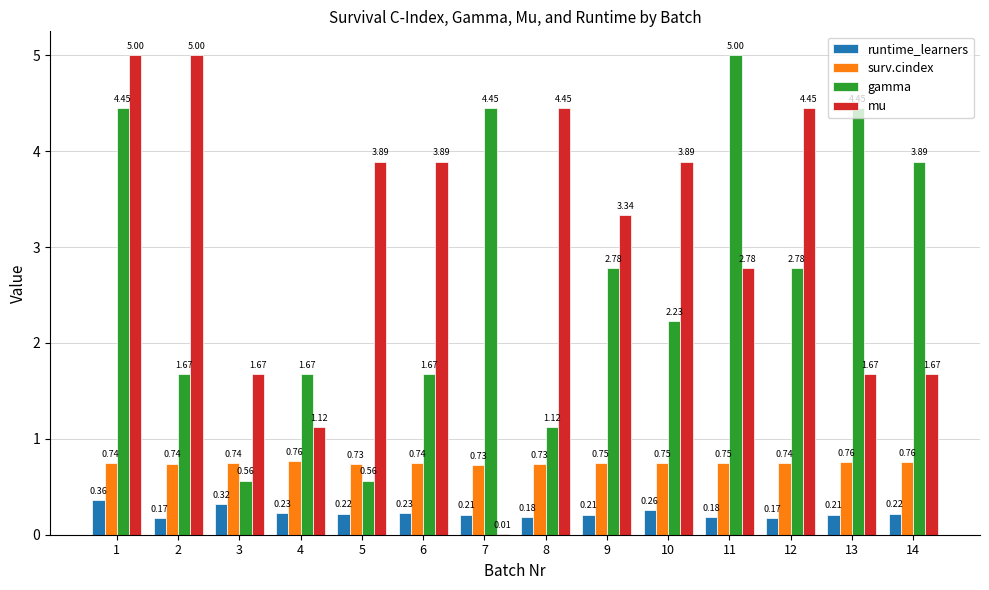

Which series has the largest total across all categories?

mu